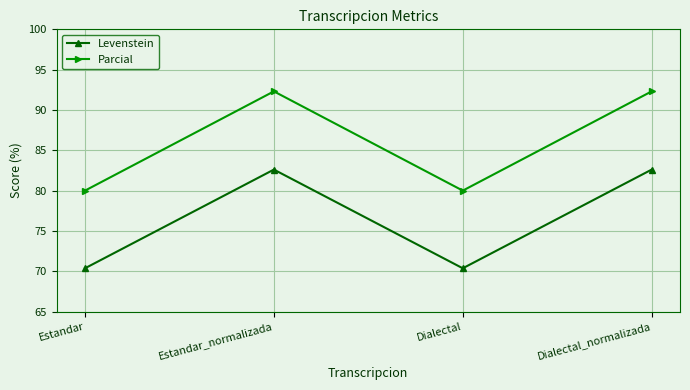

Where does the Levenstein series first go above 82?

Estandar_normalizada